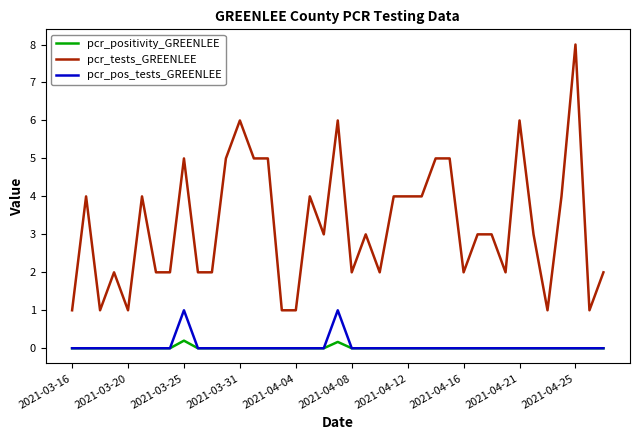

What are all the series names shown in the legend?

pcr_positivity_GREENLEE, pcr_tests_GREENLEE, pcr_pos_tests_GREENLEE